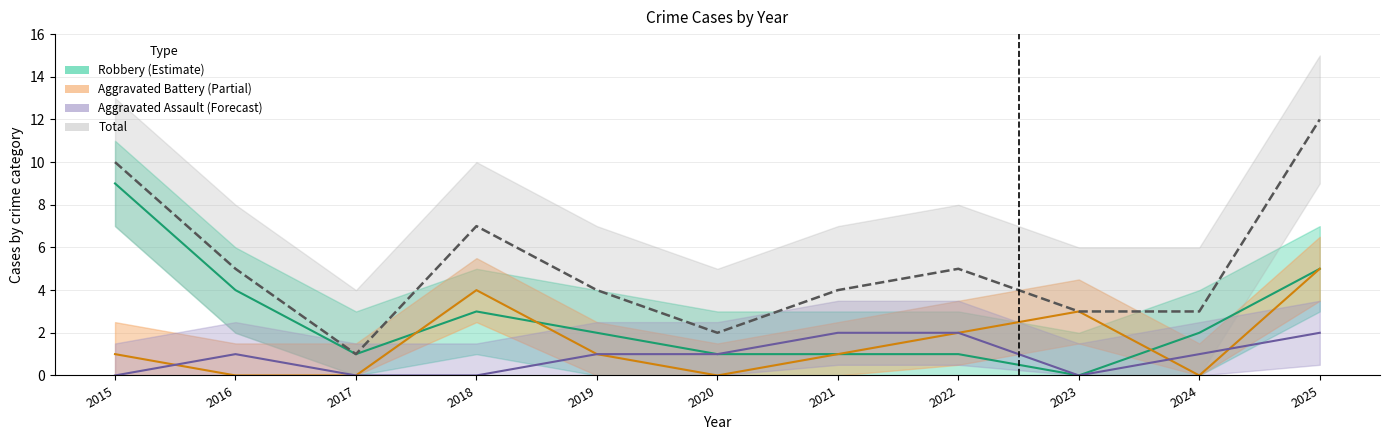

Count the number of categories in the chart.

11